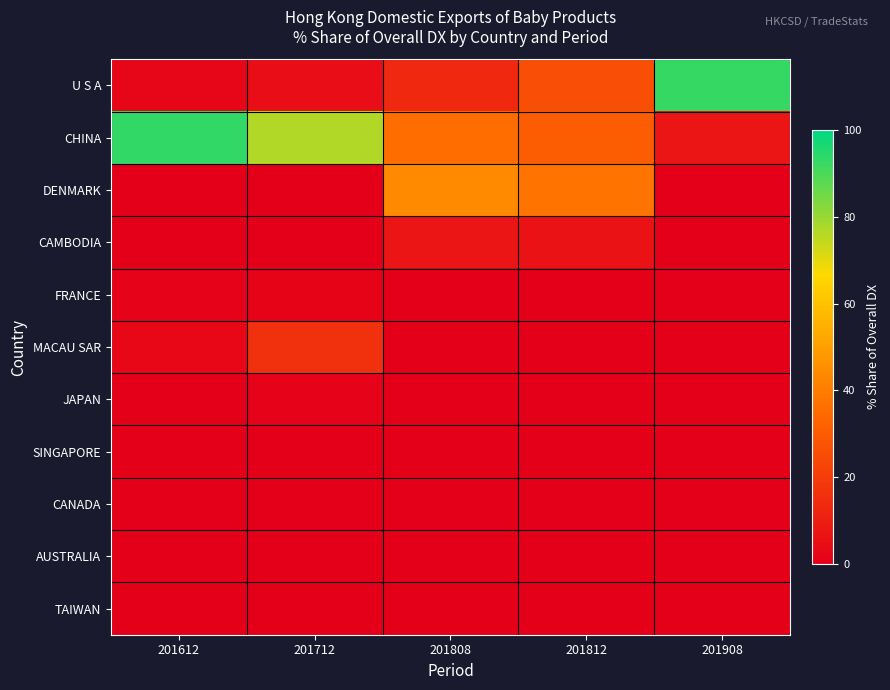

Reading left to right, list all the values displayed in this chart.

U S A: 201612=2.2	201712=4.5	201808=13.3	201812=25.5	201908=92.8
CHINA: 201612=93.3	201712=76.7	201808=35.4	201812=30.4	201908=7.2
DENMARK: 201612=0.0	201712=0.0	201808=43.9	201812=37.7	201908=0.0
CAMBODIA: 201612=0.0	201712=0.0	201808=7.1	201812=6.1	201908=0.0
FRANCE: 201612=0.9	201712=1.3	201808=0.3	201812=0.2	201908=0.0
MACAU SAR: 201612=2.6	201712=15.8	201808=0.0	201812=0.0	201908=0.0
JAPAN: 201612=0.3	201712=1.1	201808=0.0	201812=0.0	201908=0.0
SINGAPORE: 201612=0.1	201712=0.0	201808=0.0	201812=0.0	201908=0.0
CANADA: 201612=0.0	201712=0.0	201808=0.0	201812=0.0	201908=0.0
AUSTRALIA: 201612=0.0	201712=0.0	201808=0.0	201812=0.0	201908=0.0
TAIWAN: 201612=0.0	201712=0.0	201808=0.0	201812=0.0	201908=0.0